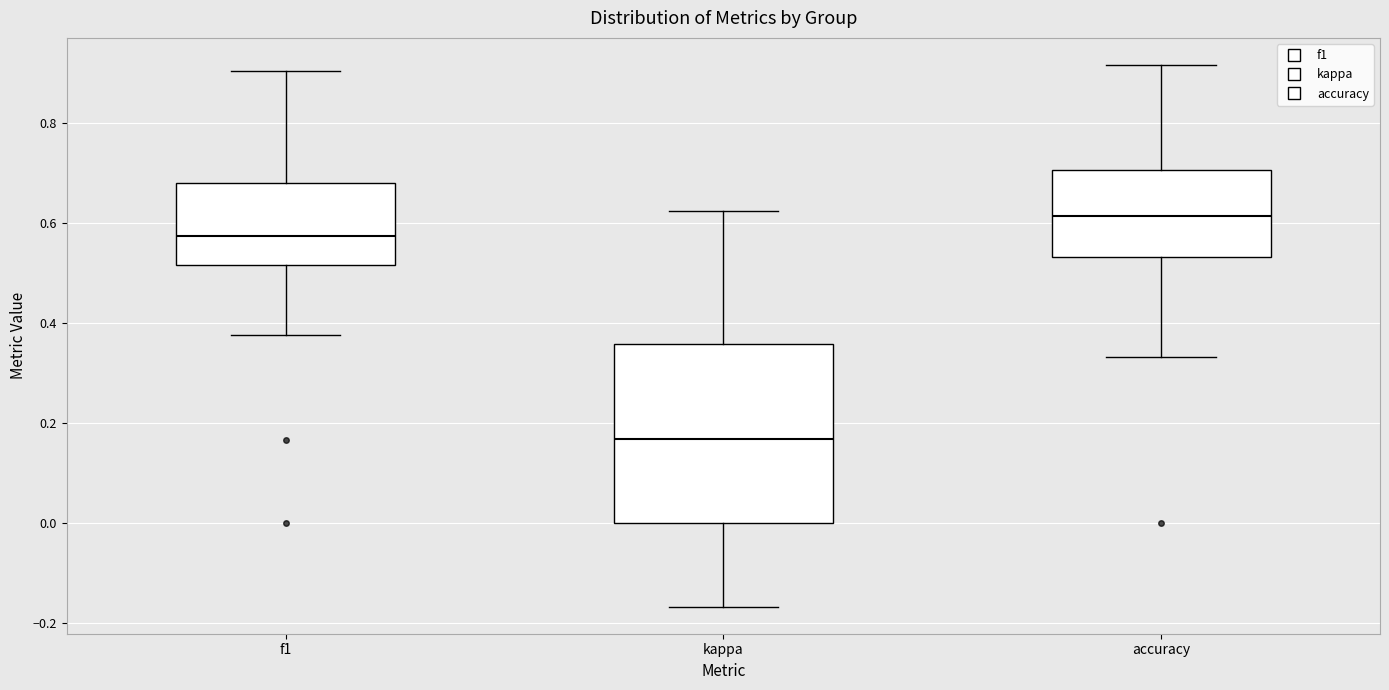

Where is the upper edge of the box for f1 on the y-axis? The values are not printed on the chart, so give them approximately, as read against the axis.

0.68